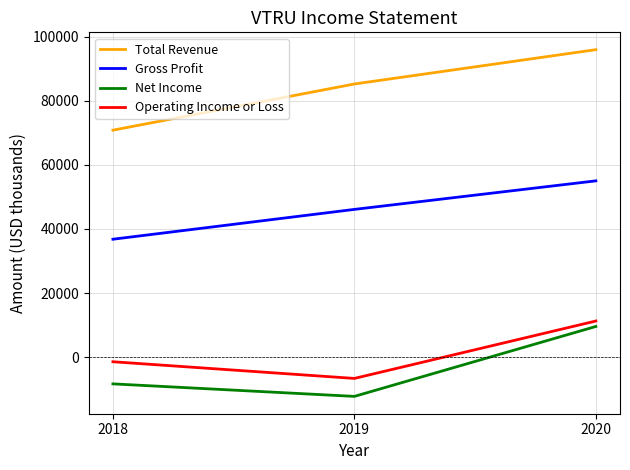

Reading right to left, extract all data points from this chart.

Total Revenue: 95900	85200	70800
Gross Profit: 55000	46100	36800
Net Income: 9600	-12200	-8300
Operating Income or Loss: 11300	-6600	-1400